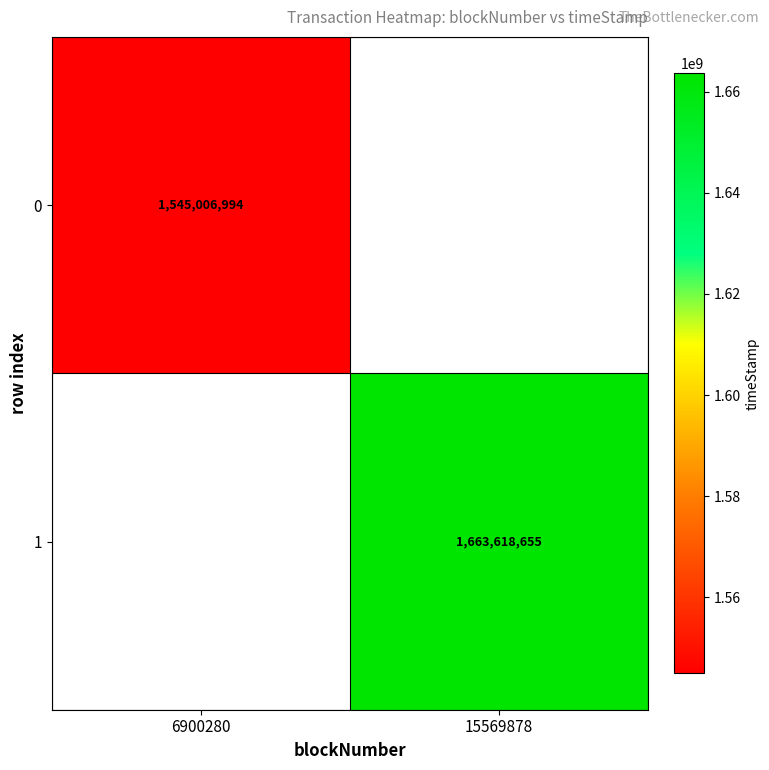

True or false: 1 has a value of 1663618655 at 15569878.

True